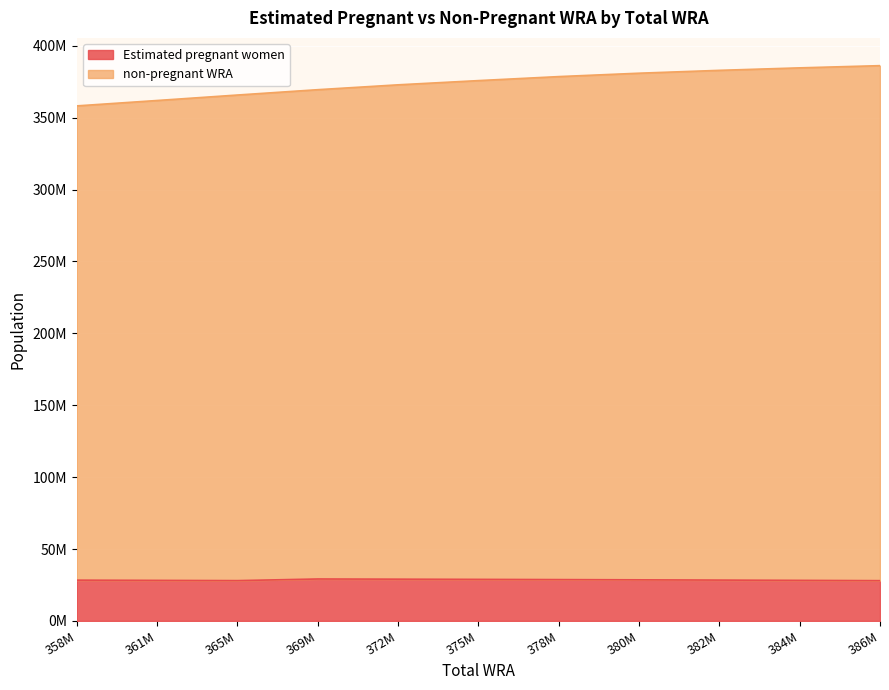

Which series has the largest range (max minus min)?

non-pregnant WRA